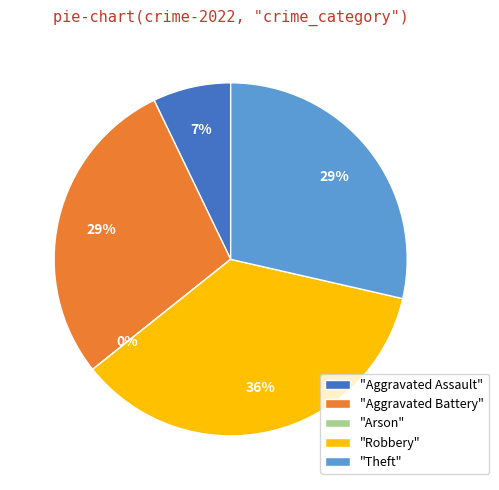

True or false: Aggravated Assault accounts for 1% of the total.

False